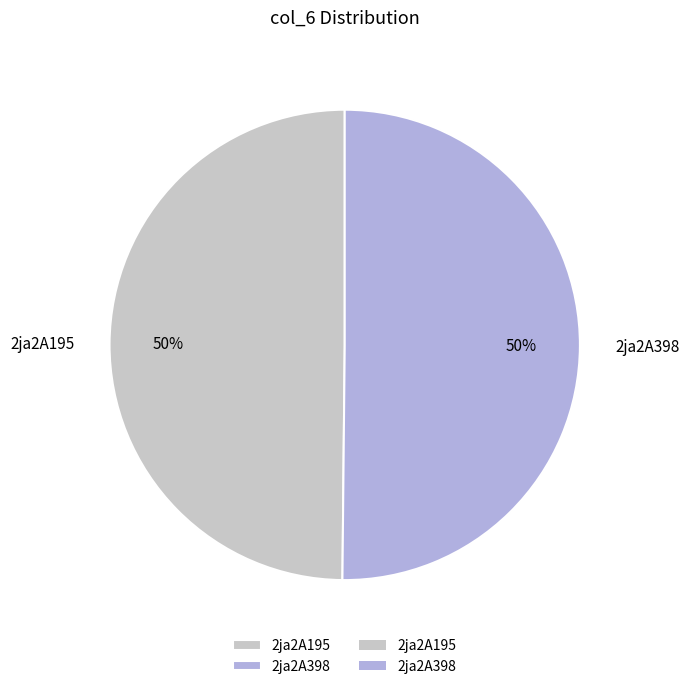

Is it true that 2ja2A195 is 42% of the pie?

False